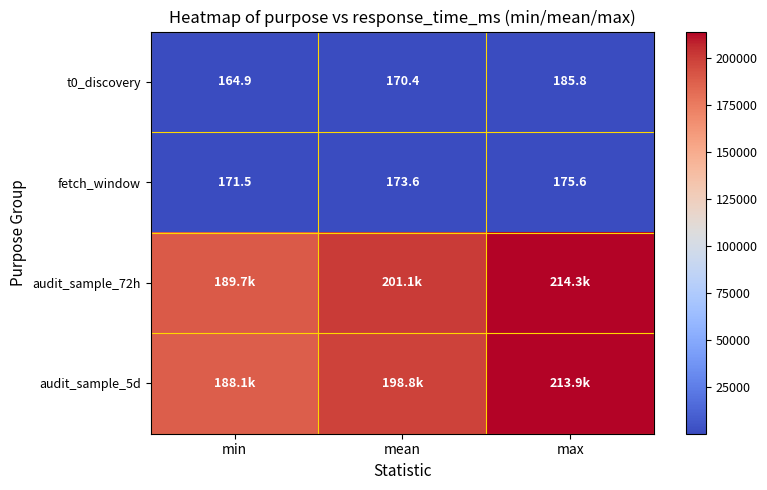

Which category has the highest value across all series?

max